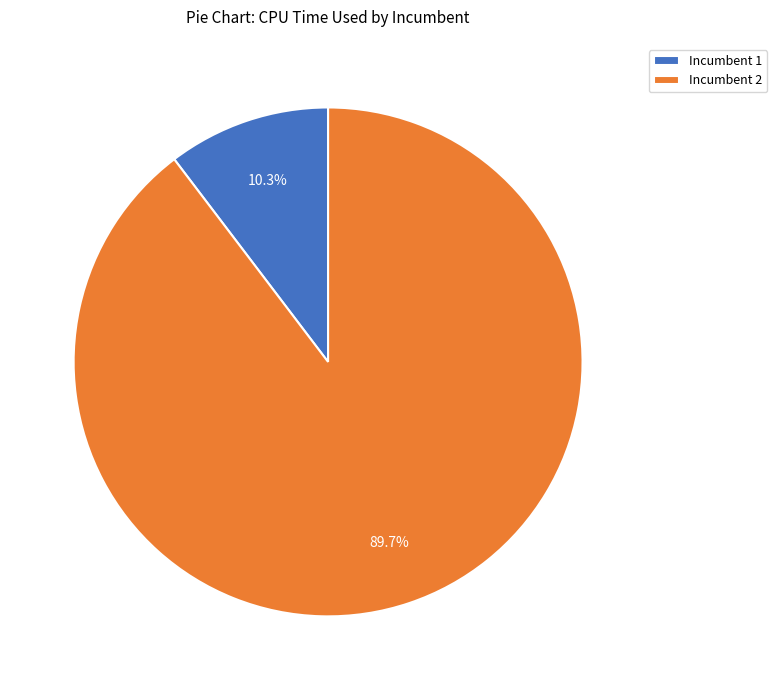

What is the majority slice?

Incumbent 2